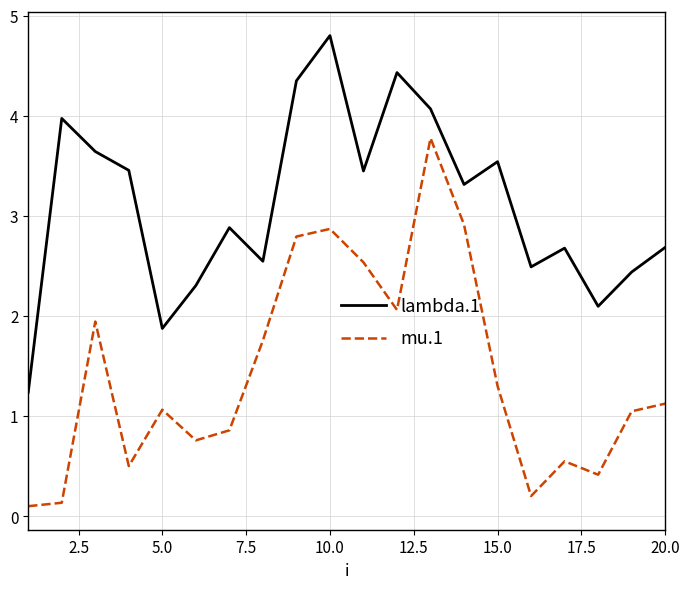

What is the highest value of the lambda.1 series?

4.8